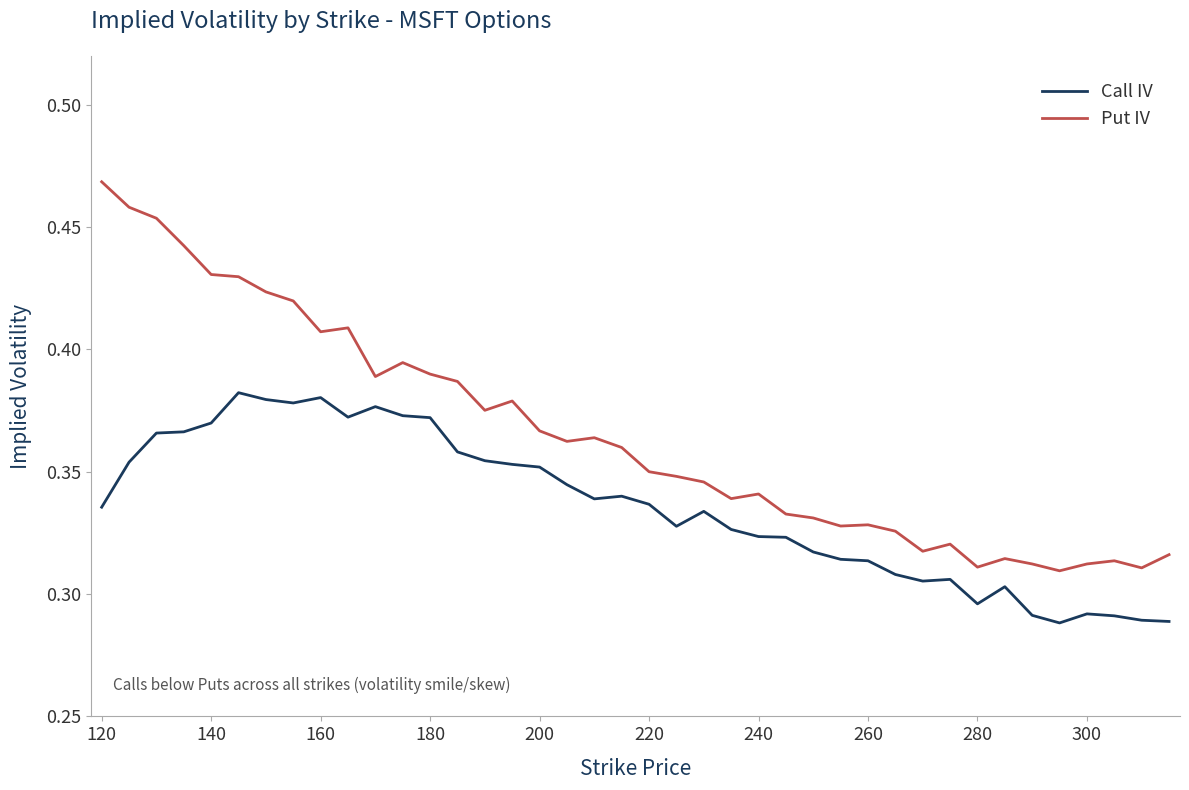

Which series has the widest spread of values?

Put IV